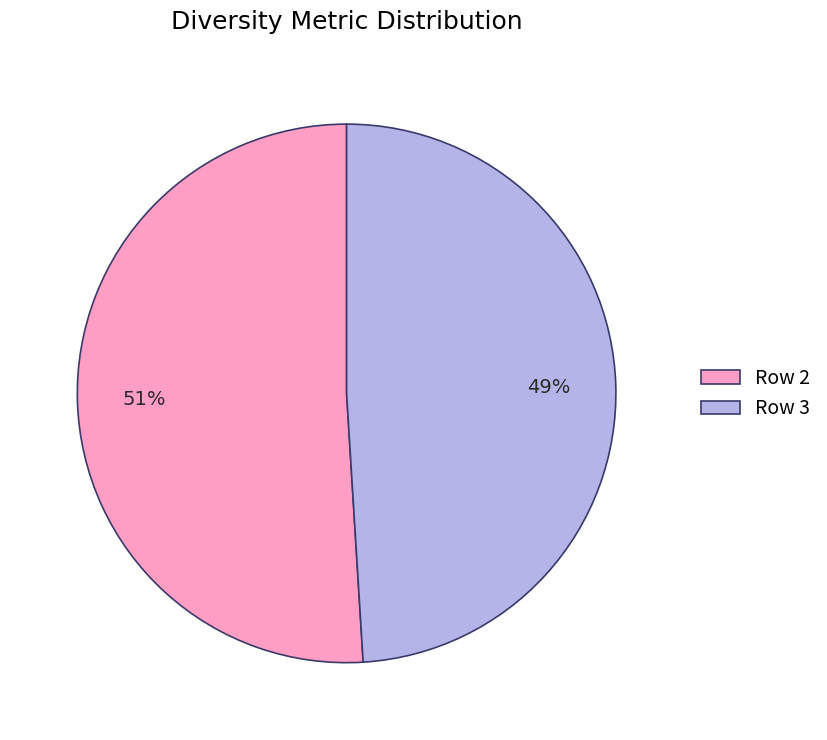

Which has a higher value, Row 3 or Row 2?

Row 2